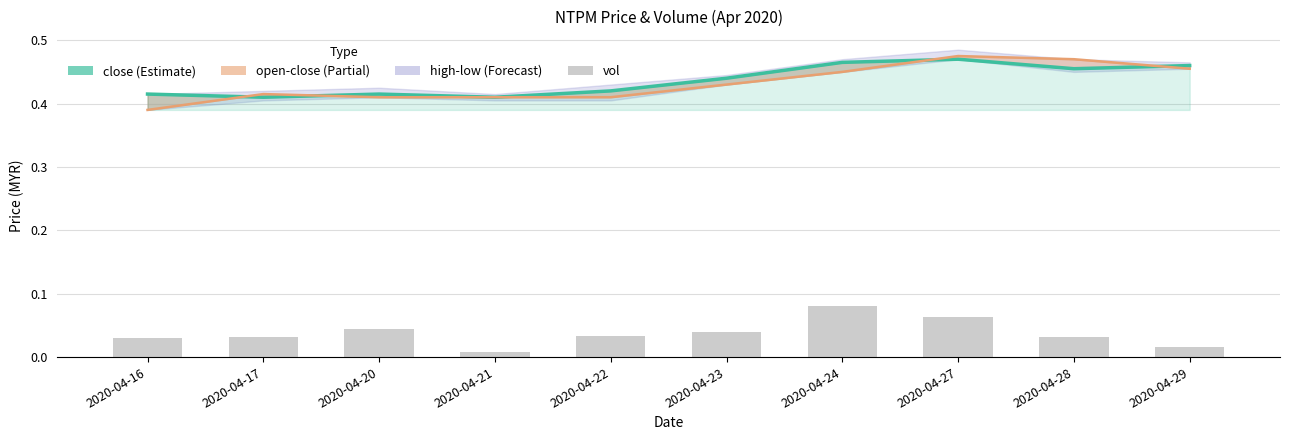

What is the spread (max minus min) of values at 2020-04-21?

0.4